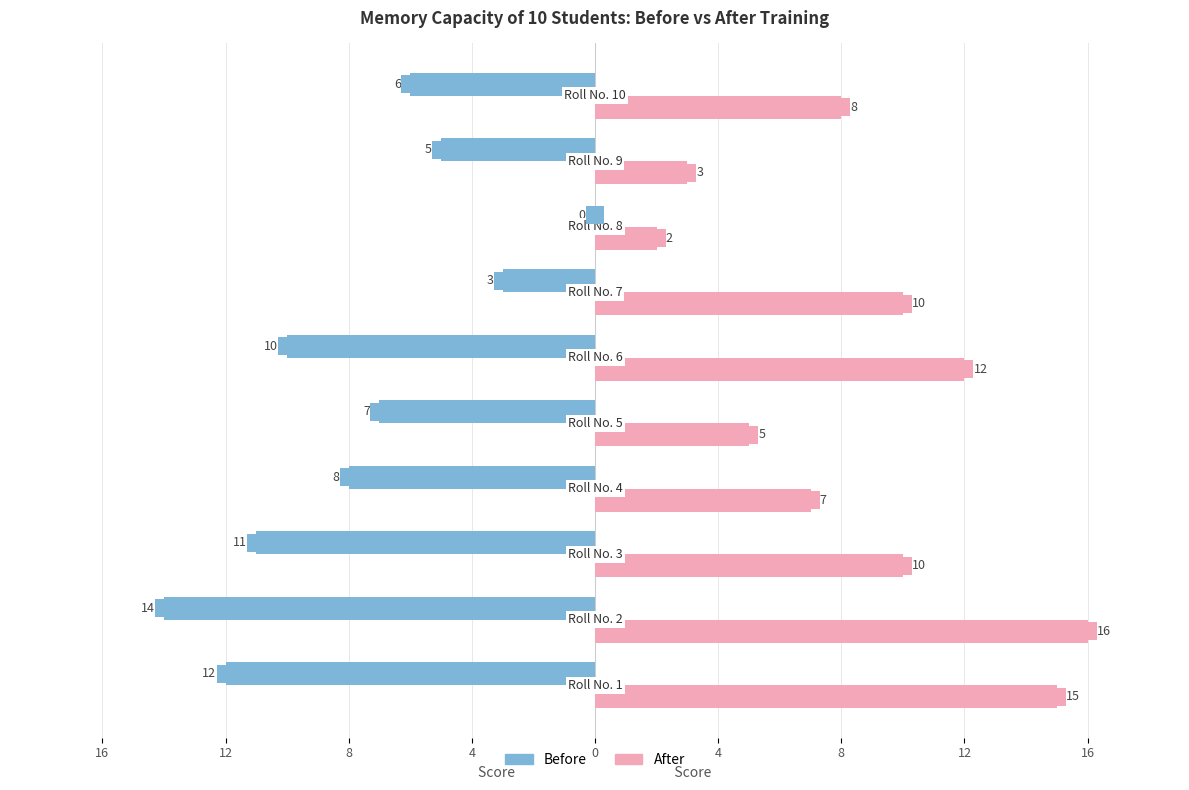

What are all the series names shown in the legend?

Before, After